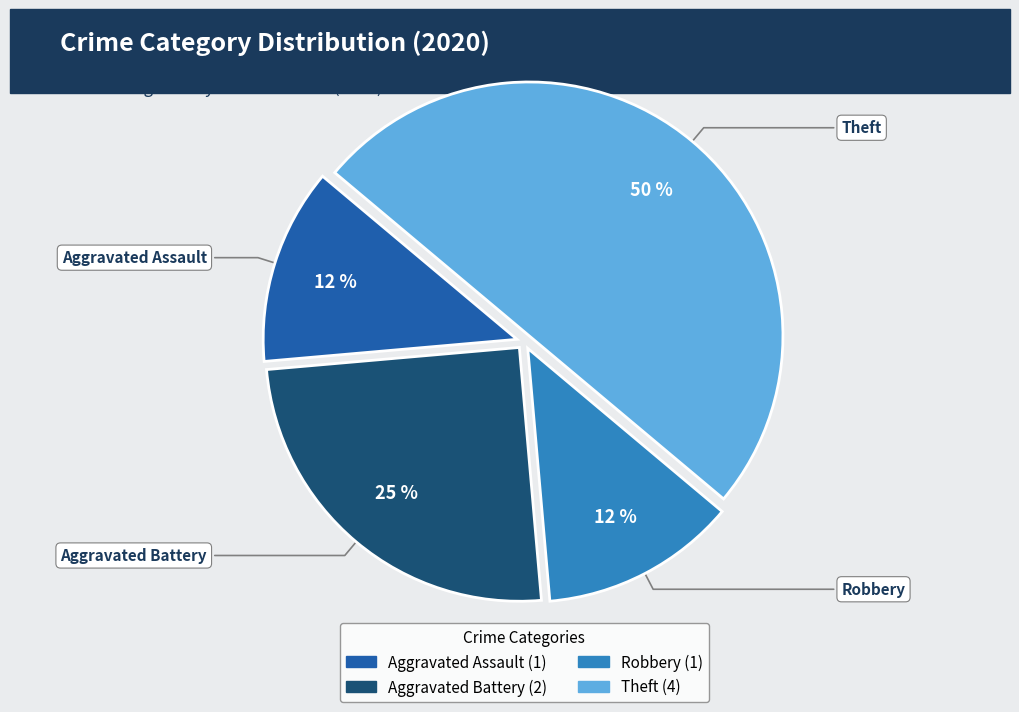

True or false: Robbery accounts for 4% of the total.

False